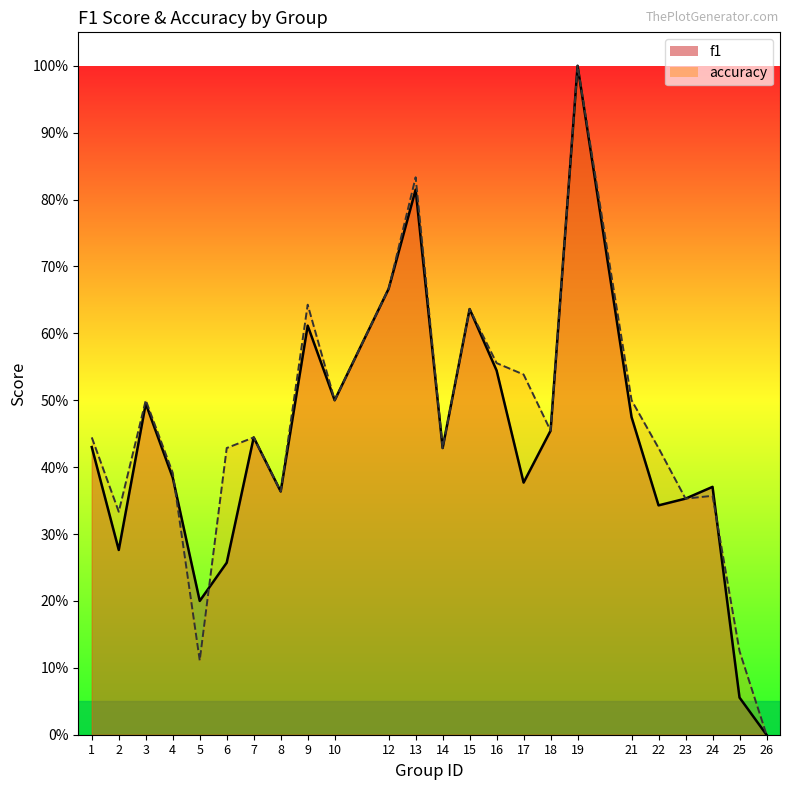

List the labels in order of accuracy value, largest first.

19, 13, 12, 9, 15, 16, 17, 3, 10, 21, 18, 1, 7, 6, 14, 22, 4, 8, 24, 23, 2, 25, 5, 26